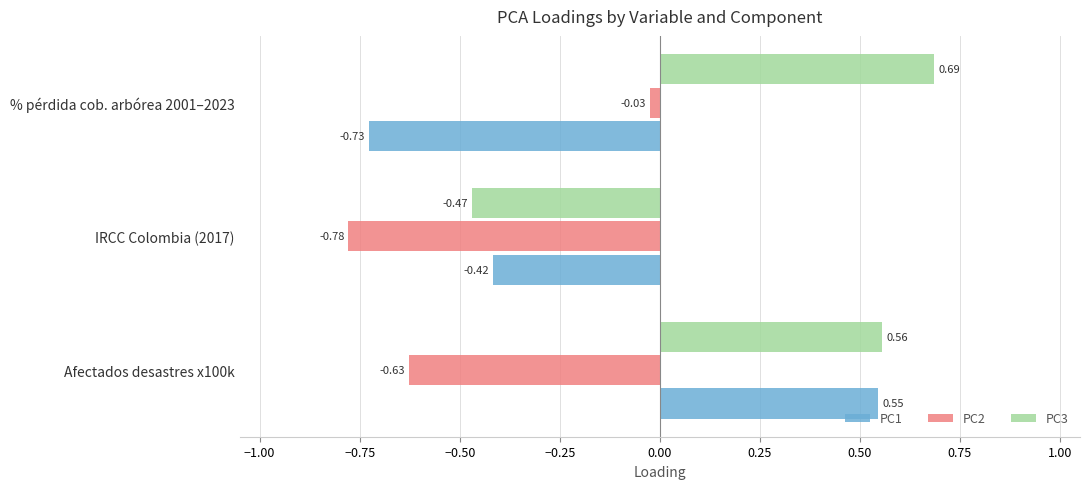

List the series in order of their peak value, highest first.

PC3, PC1, PC2